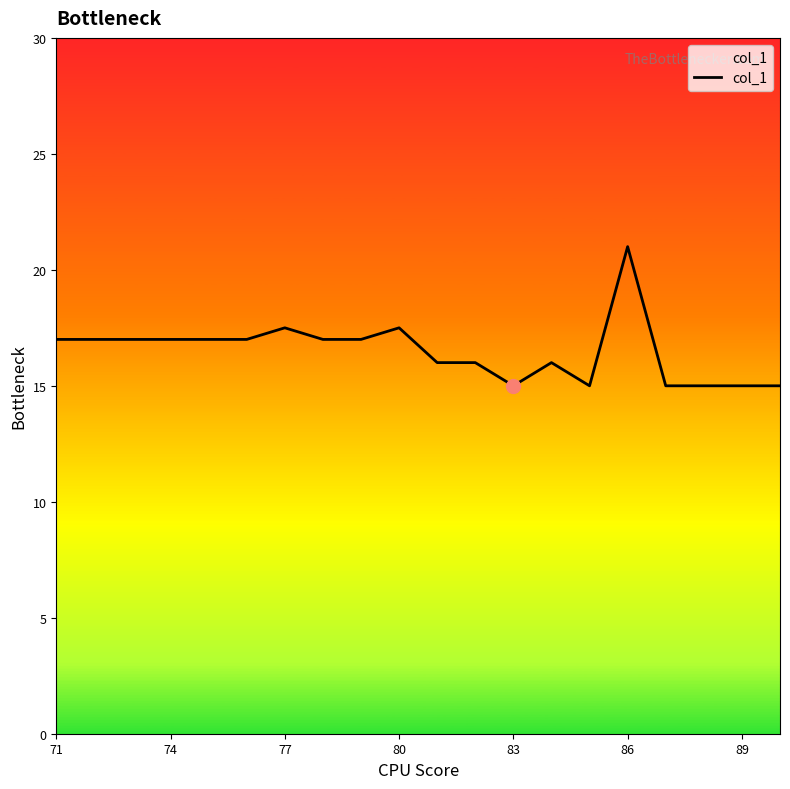

What is the smallest value displayed?

15.0